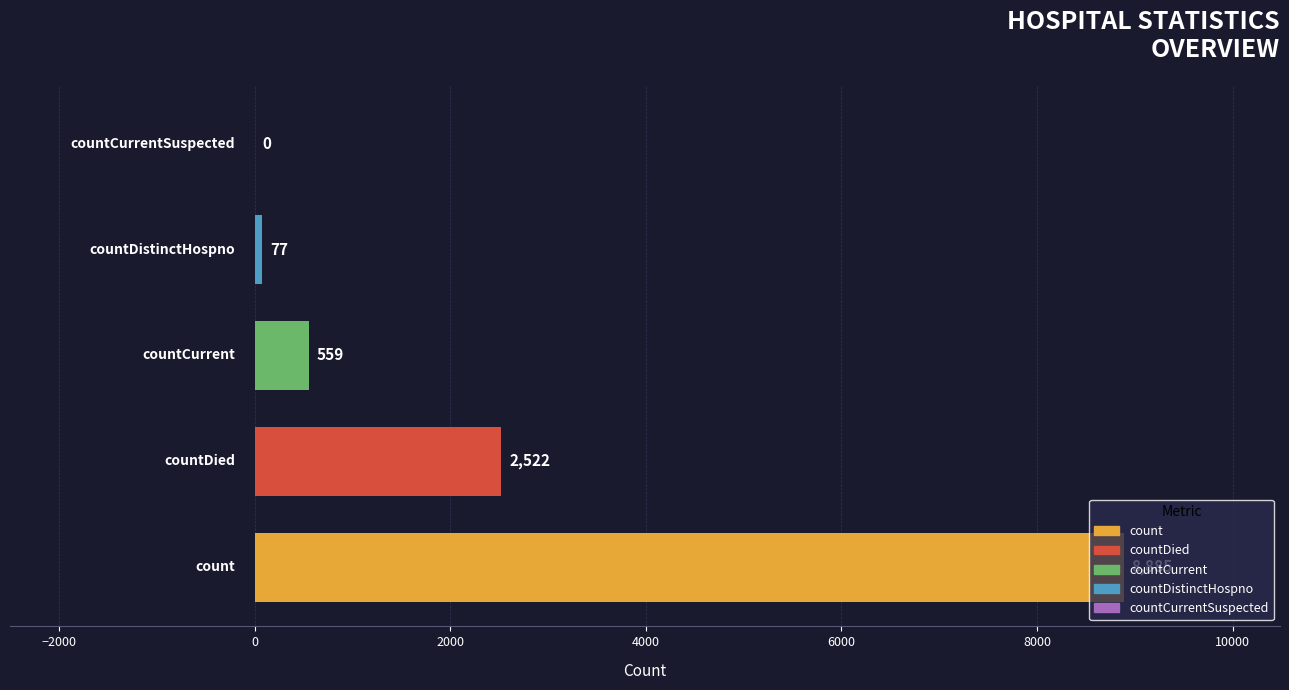

What is the maximum value shown in the chart?

8885